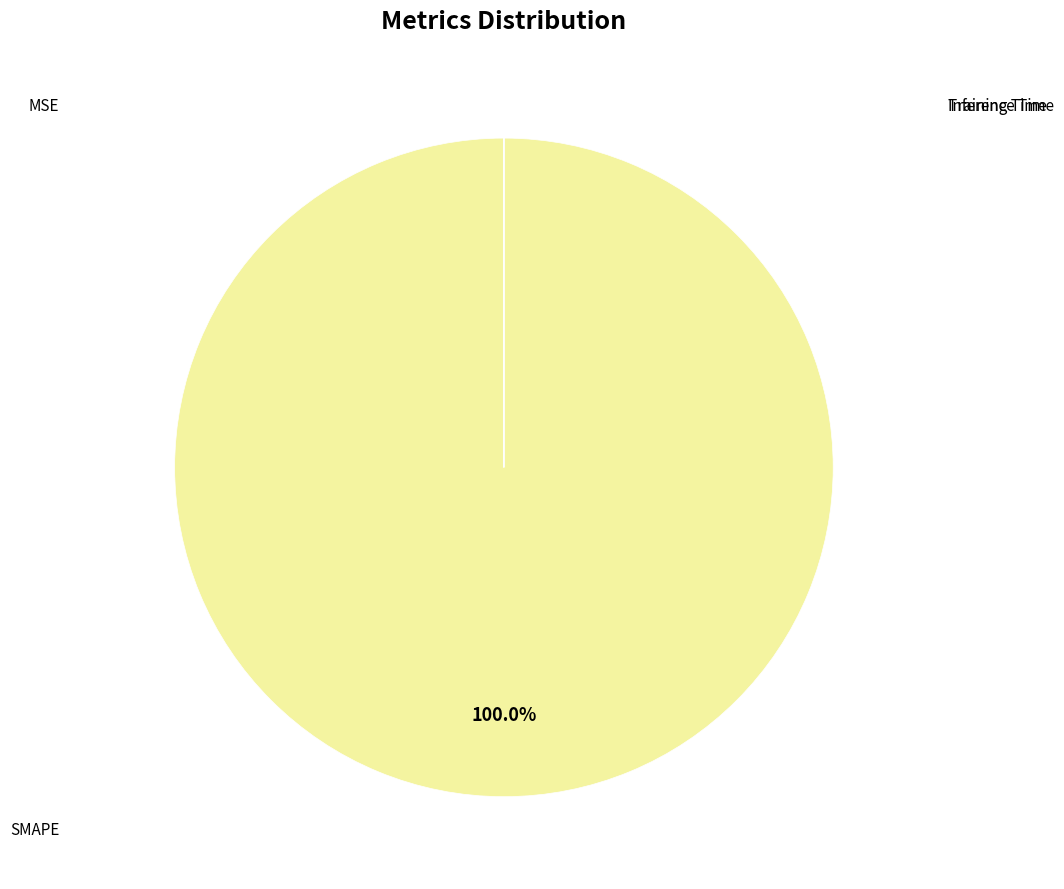

Is there a majority slice in this chart?

Yes